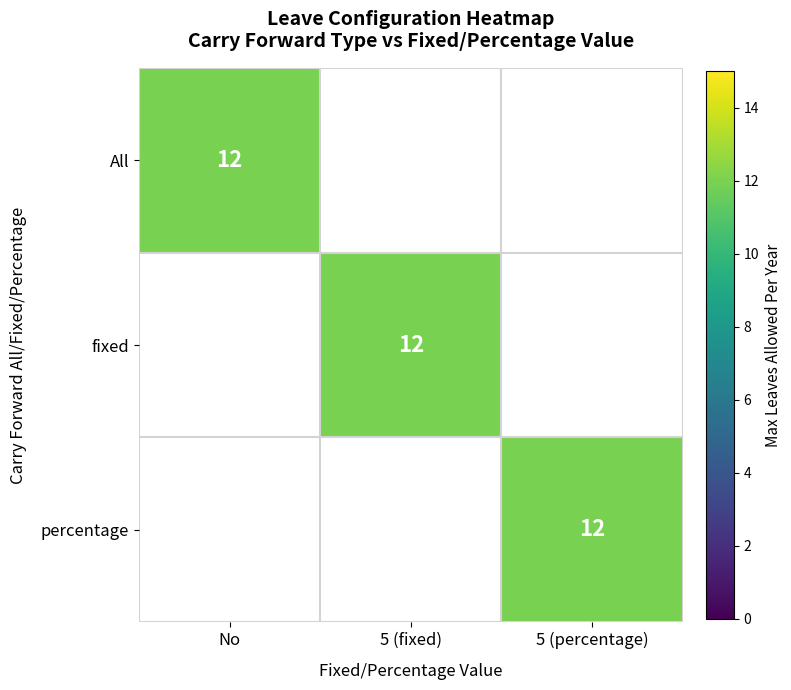

Rank the categories by percentage value from lowest to highest.

All, fixed, percentage